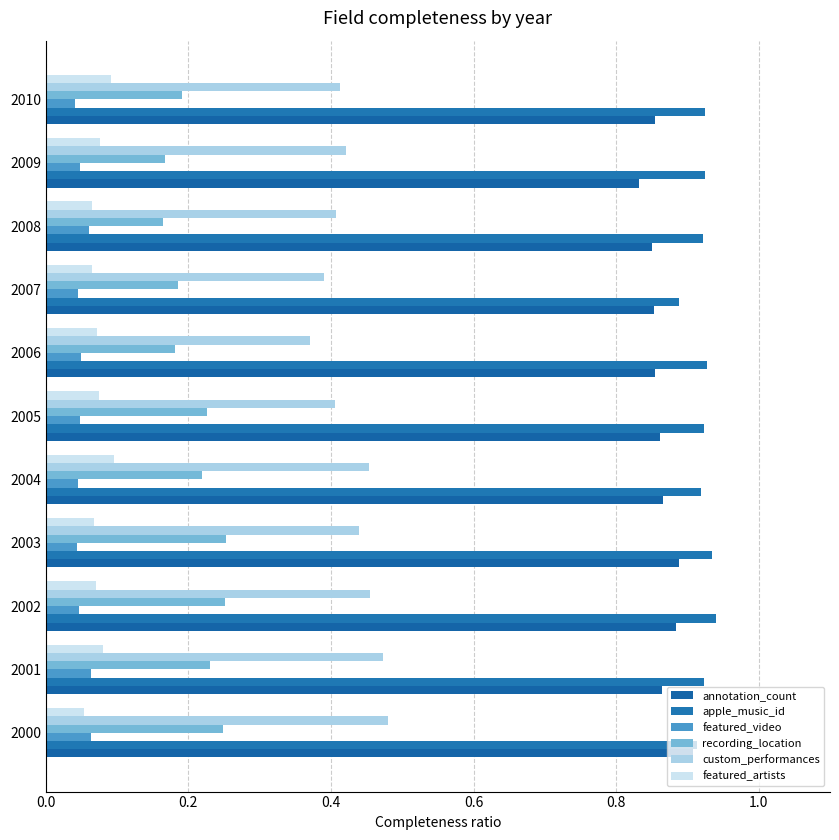

What is the highest value of the apple_music_id series?

0.9